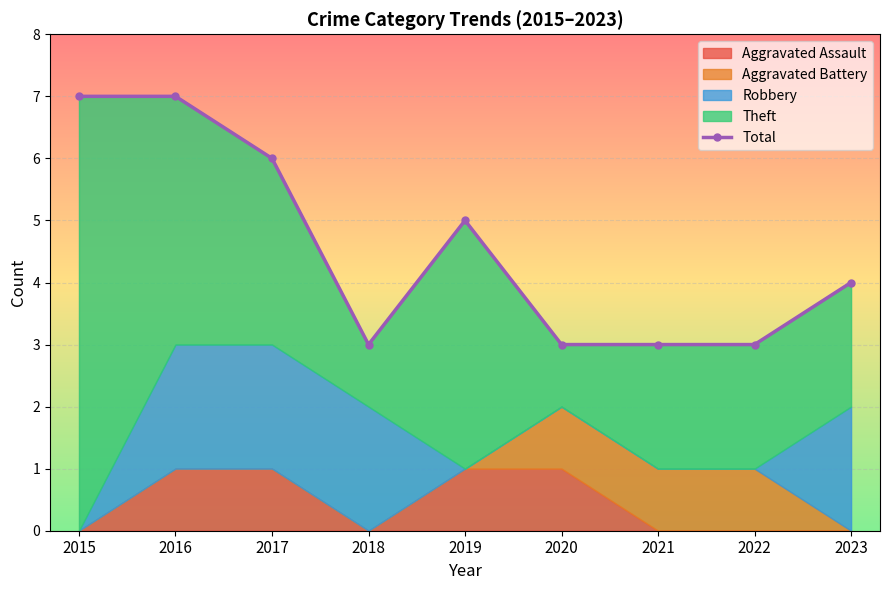

Is it true that the value at 2021 is 4?

False